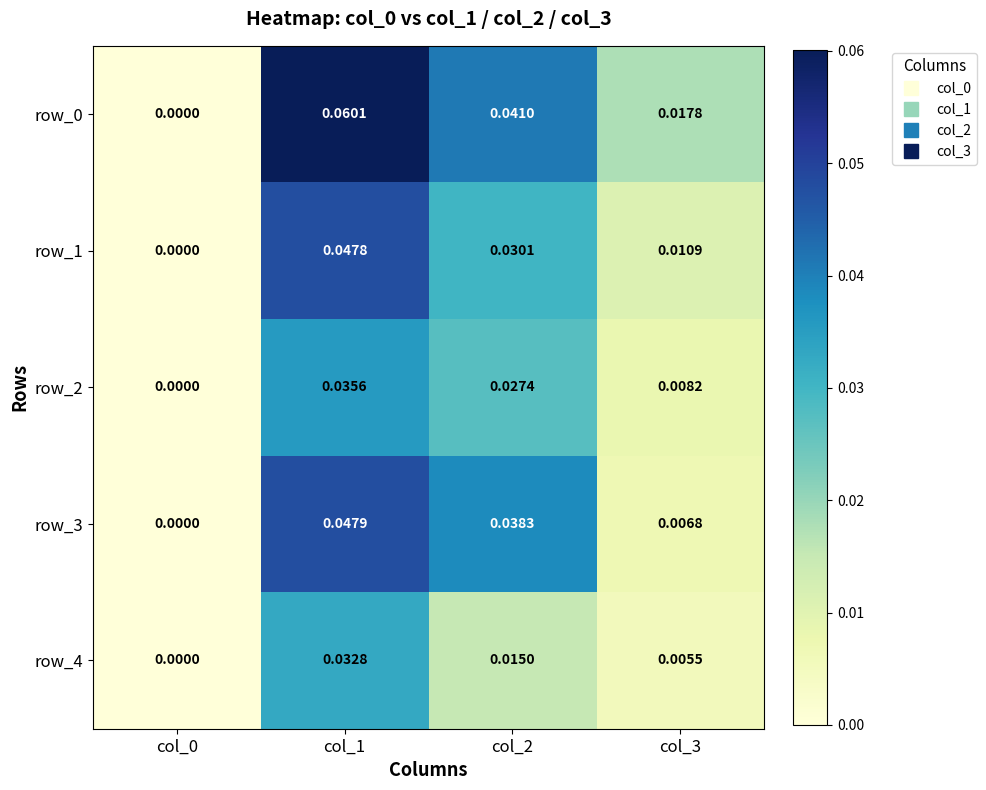

Is the value of row_1 at col_2 greater than the value of row_4 at col_3?

Yes